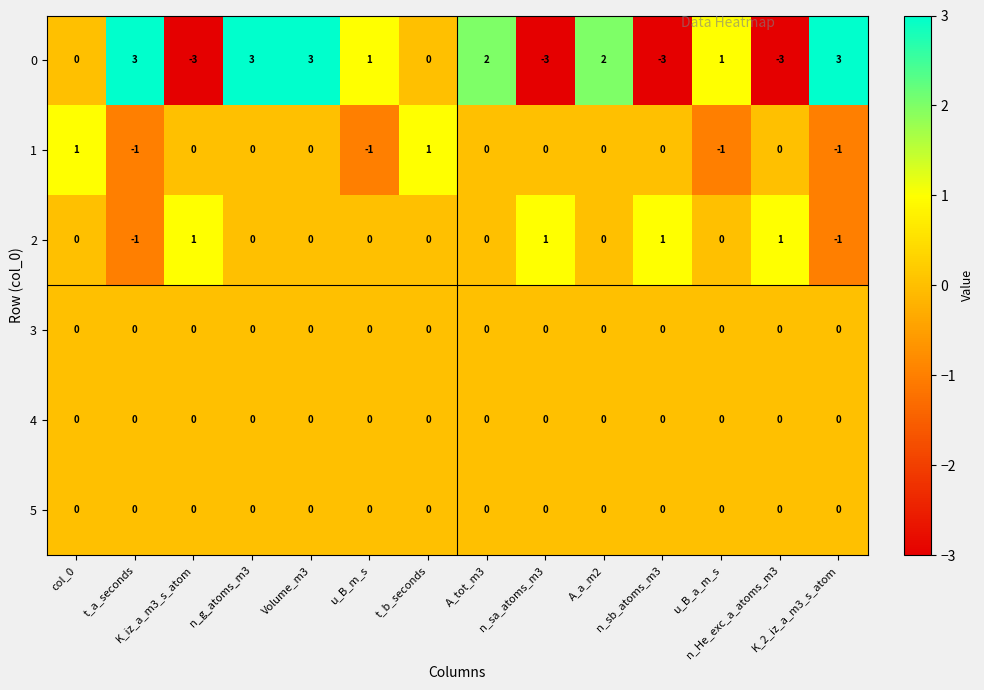

At how many categories does at least one series exceed 0?

14